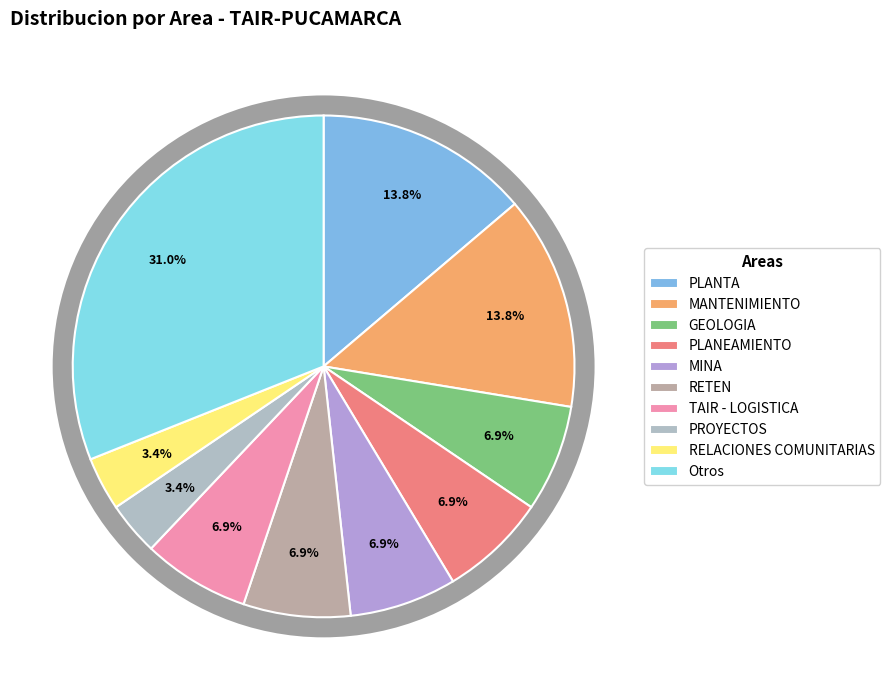

Does any single category account for the majority?

No